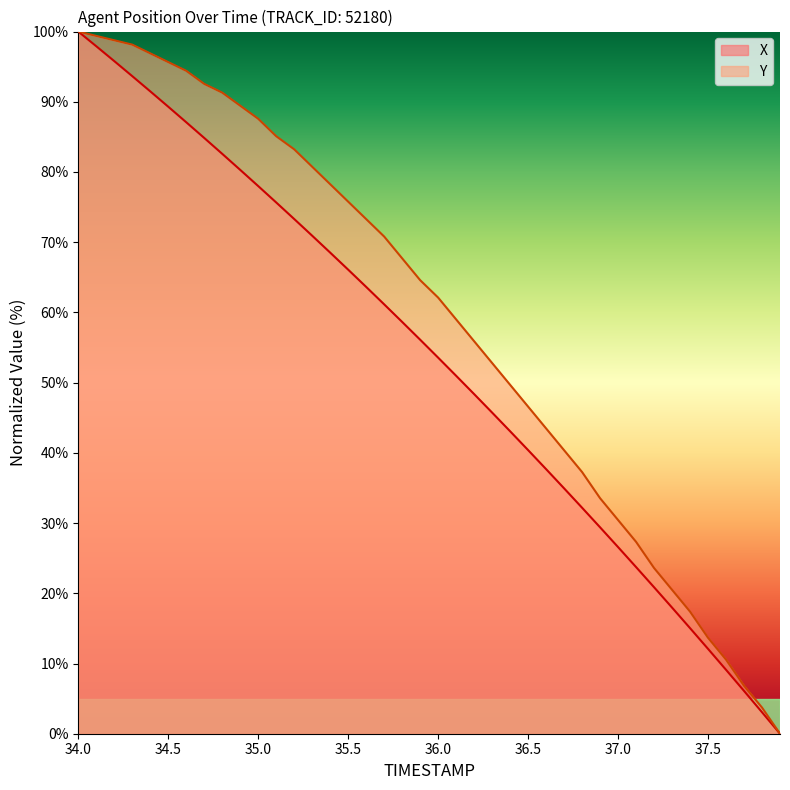

How many lines are shown in the chart?

2